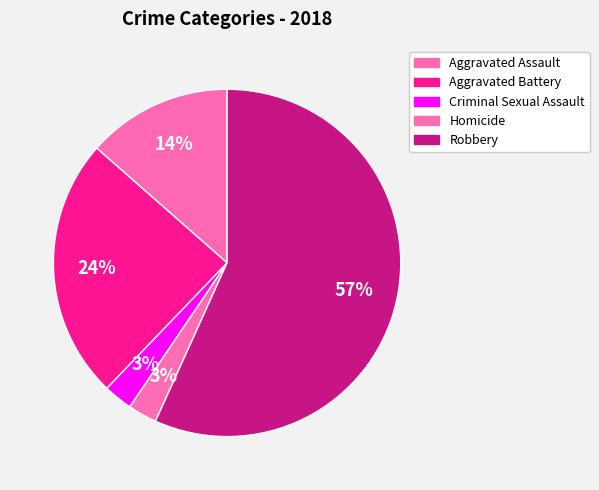

Count the number of slices in the pie.

5